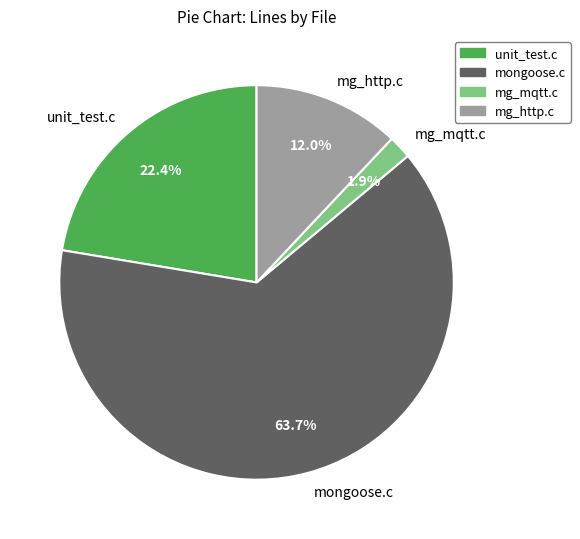

Which category has the biggest portion of the pie?

mongoose.c